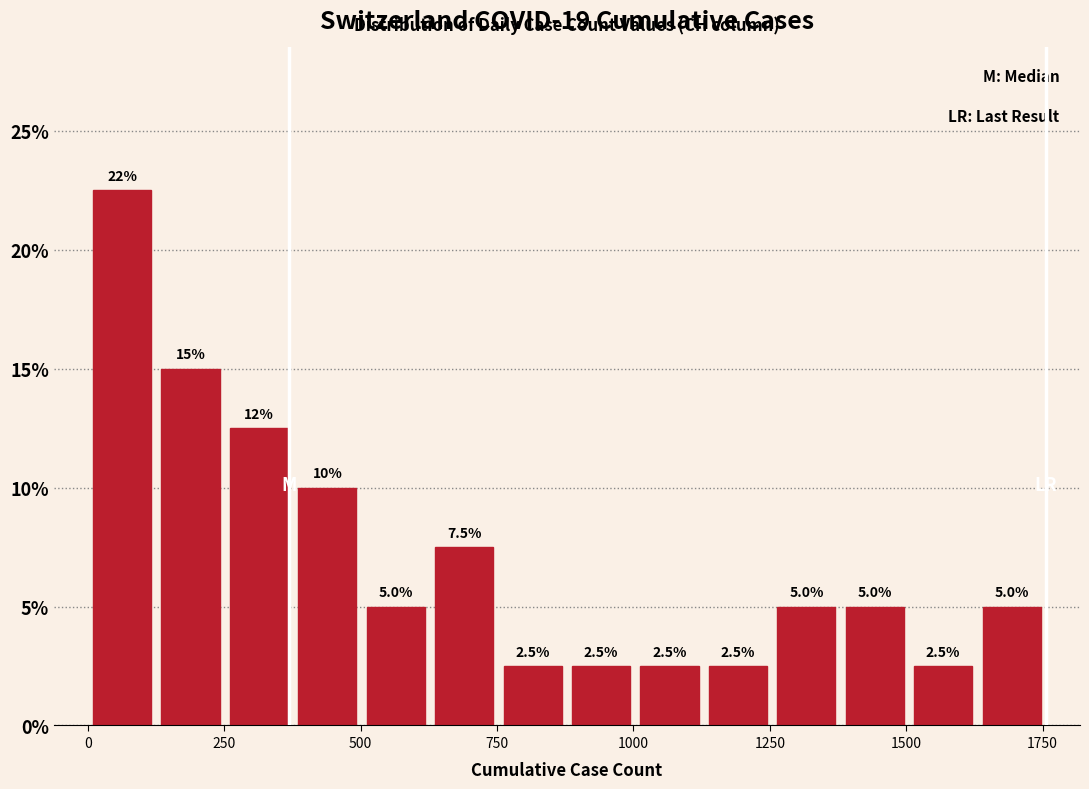

Read against the x-axis, roughly where is the centre of the tallest bar?

50